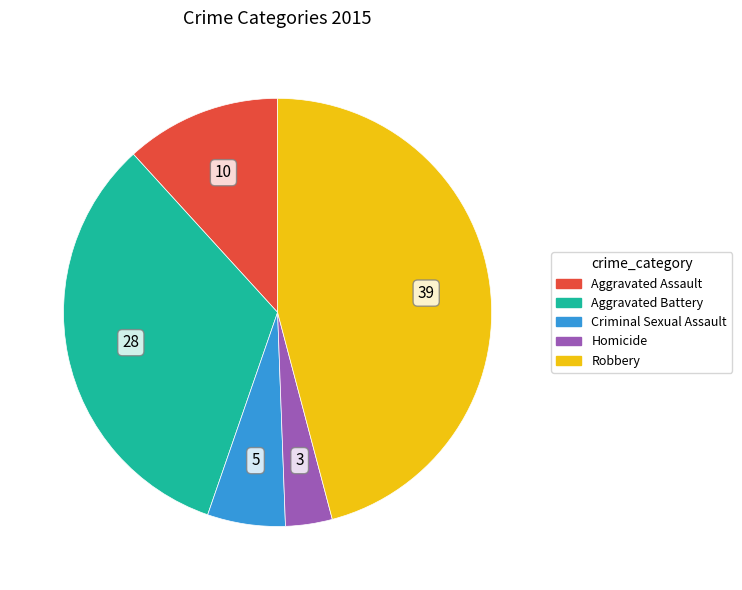

Is it true that Homicide is 4% of the pie?

True